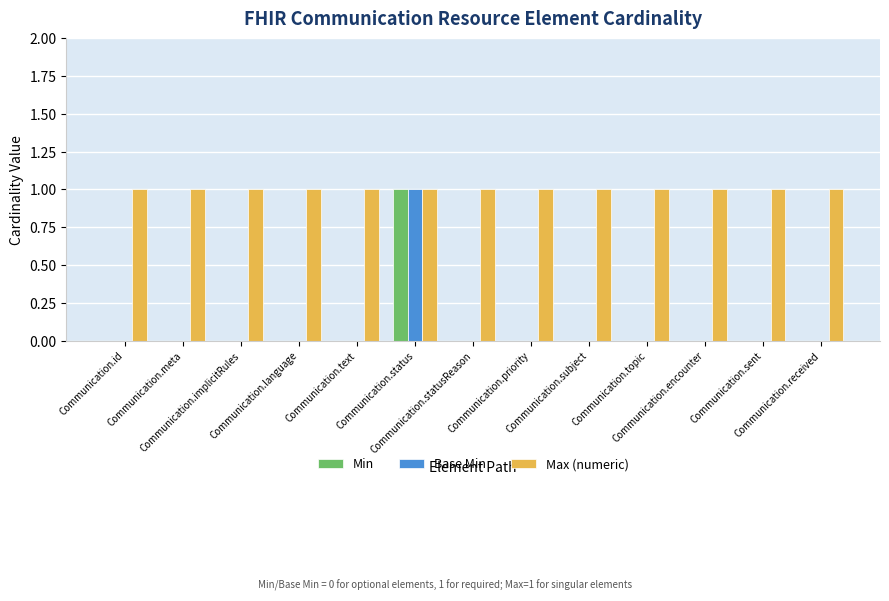

Rank the series by their maximum value, from lowest to highest.

Min, Base Min, Max (numeric)